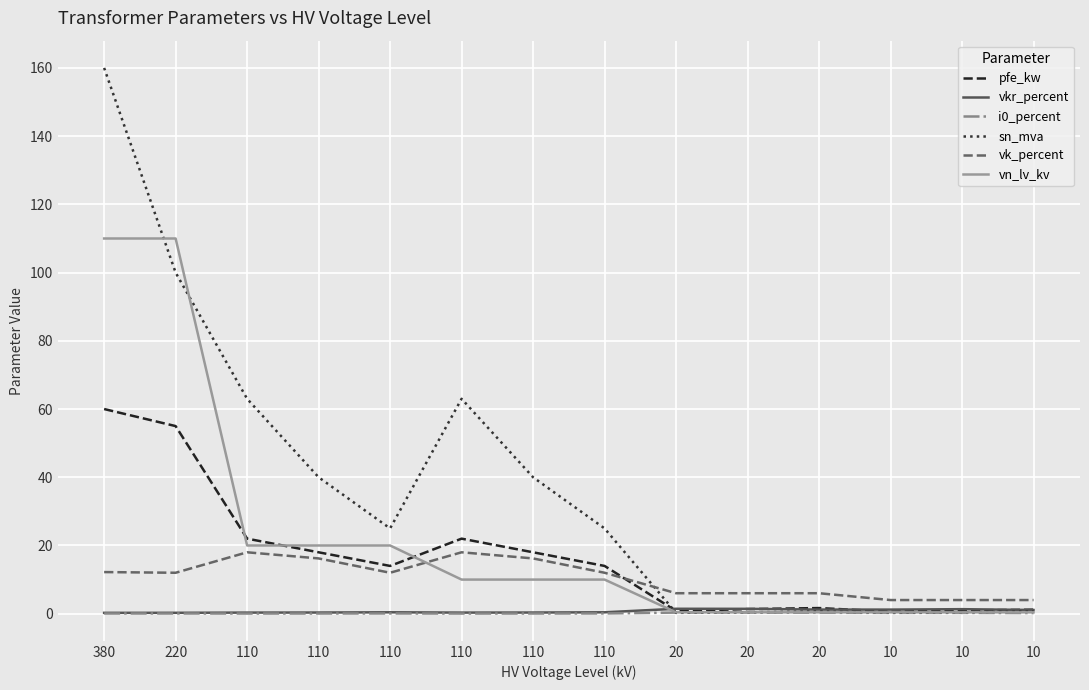

How many lines are shown in the chart?

6